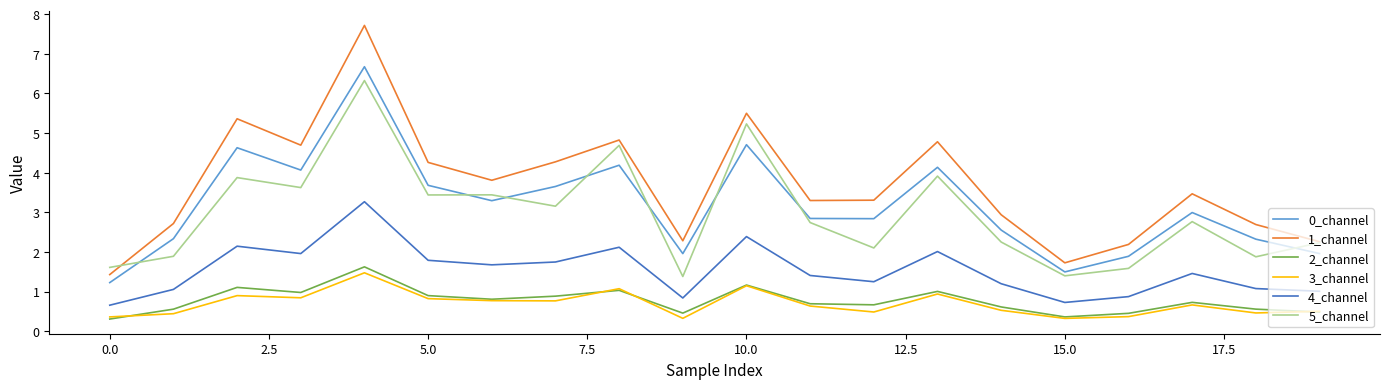

True or false: 1_channel and 4_channel intersect in this chart.

False